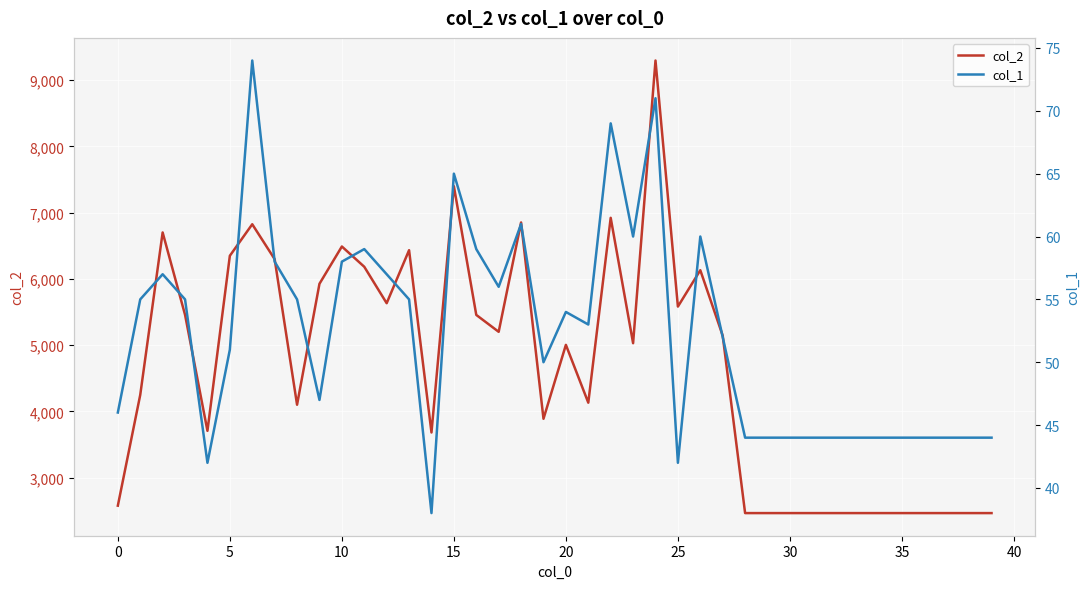

What is the minimum value for col_2?

2464